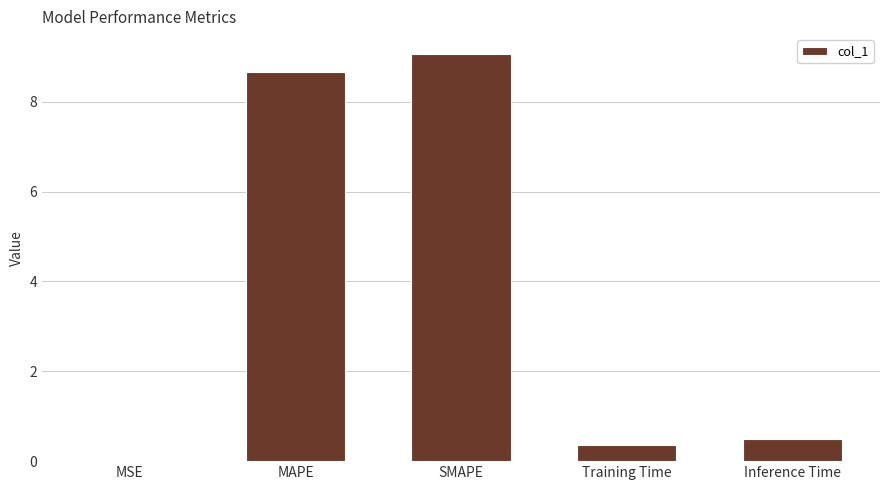

What is the average value?

3.7